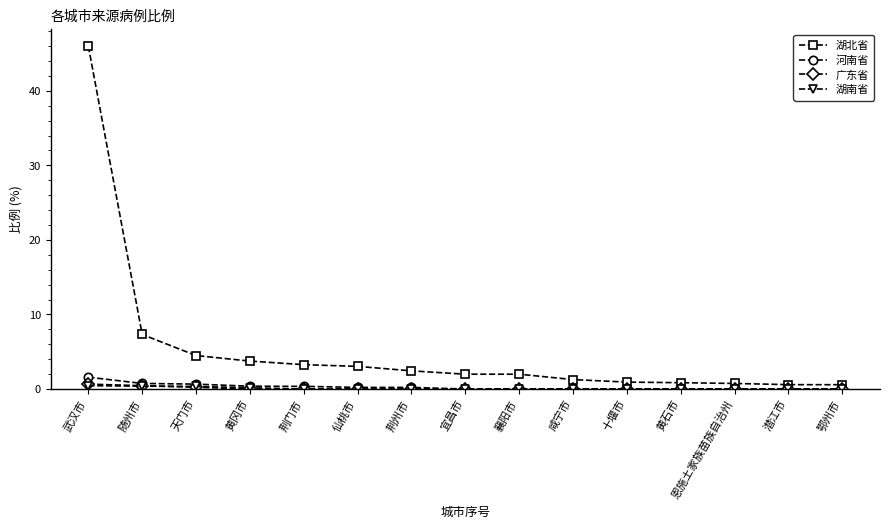

Count the number of data series in this chart.

4